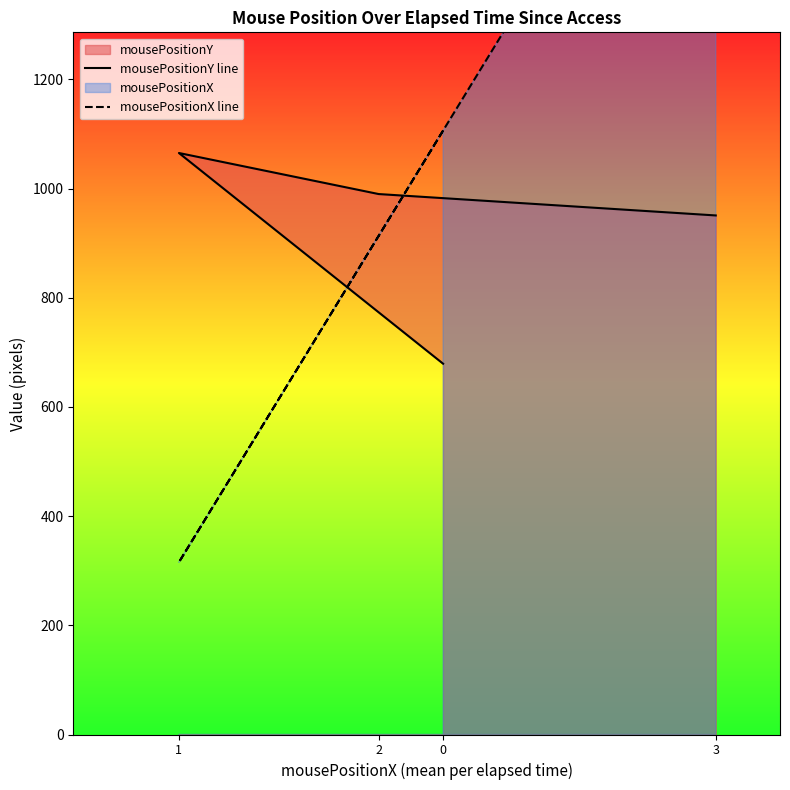

What is the spread (max minus min) of values at 1?

749.7